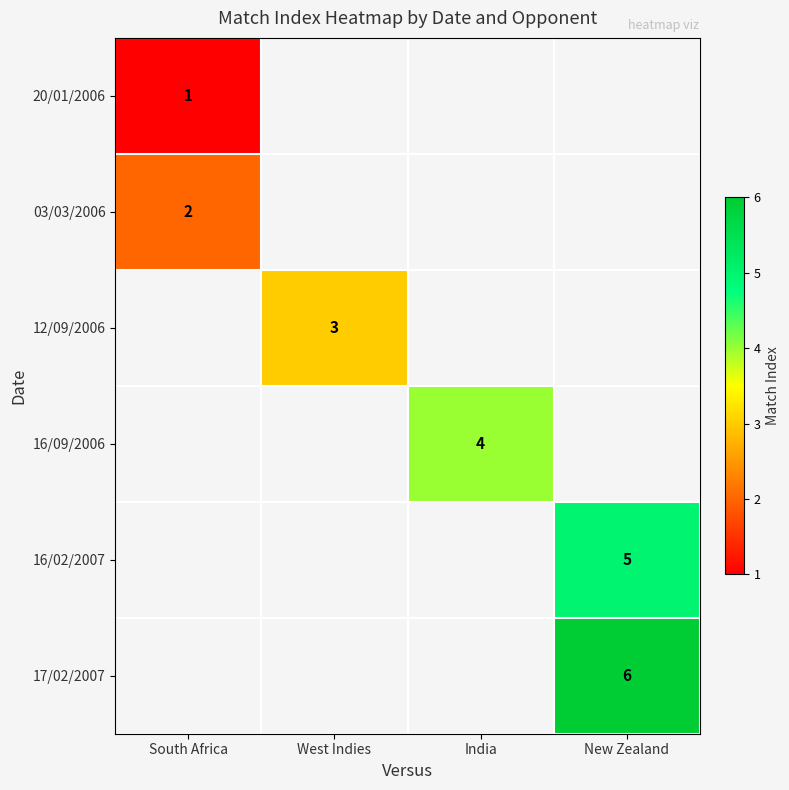

Count the number of data series in this chart.

6